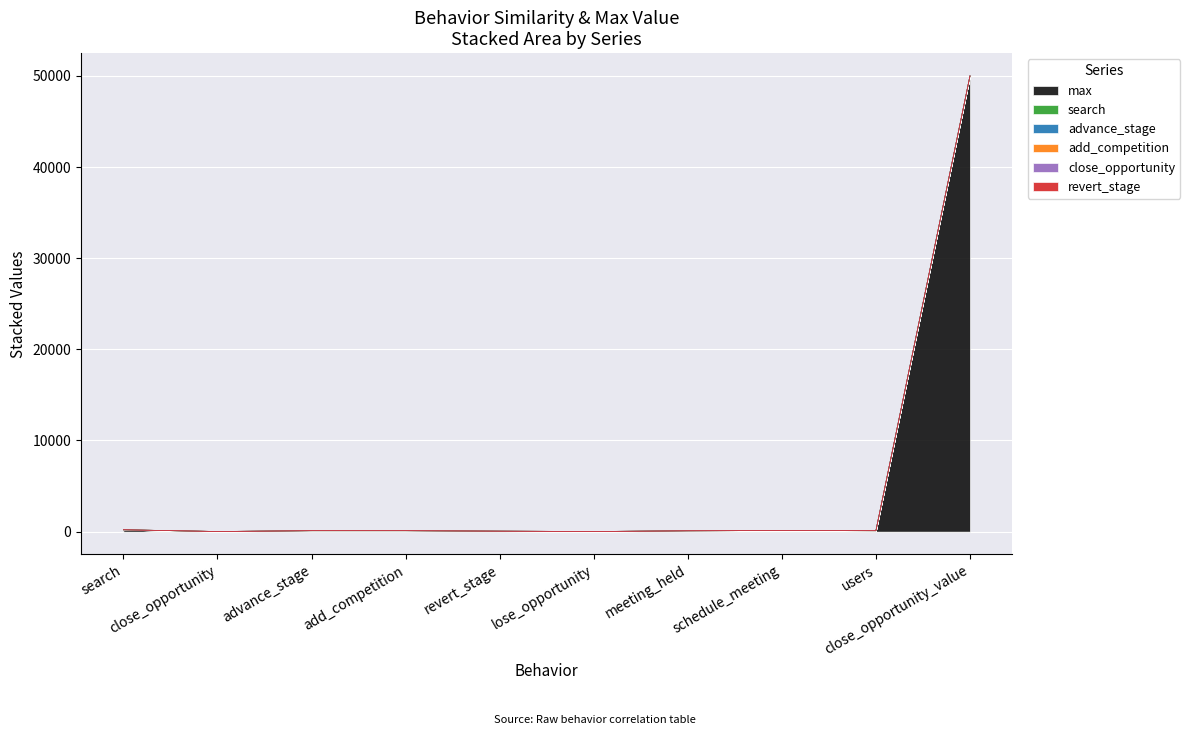

Which series has the largest range (max minus min)?

max